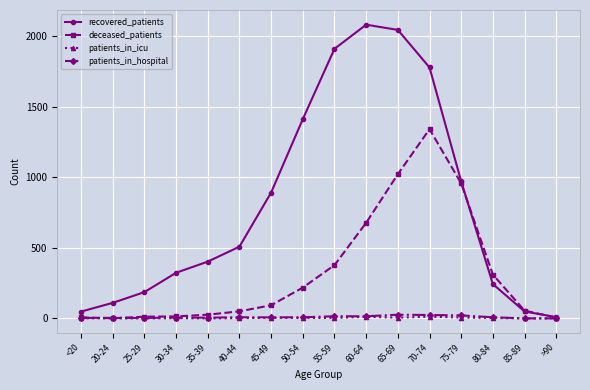

The value of deceased_patients at 55-59 is 541. True or false?

False